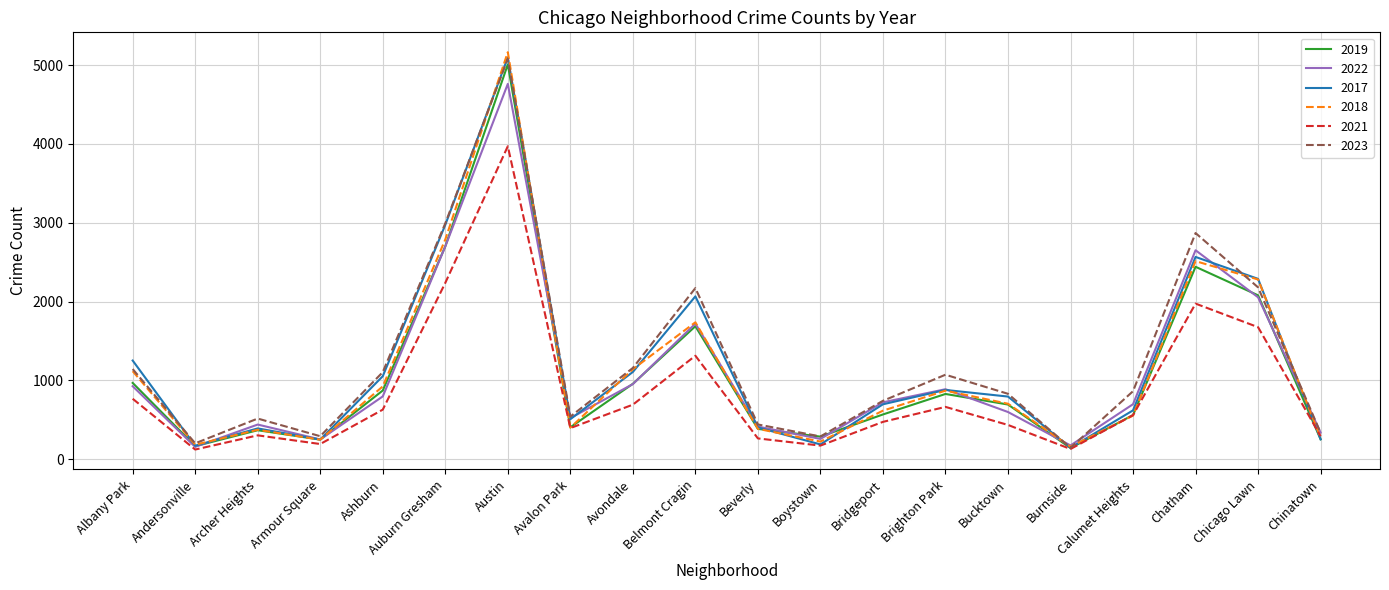

Is it true that 2019 equals 405 at Avalon Park?

True